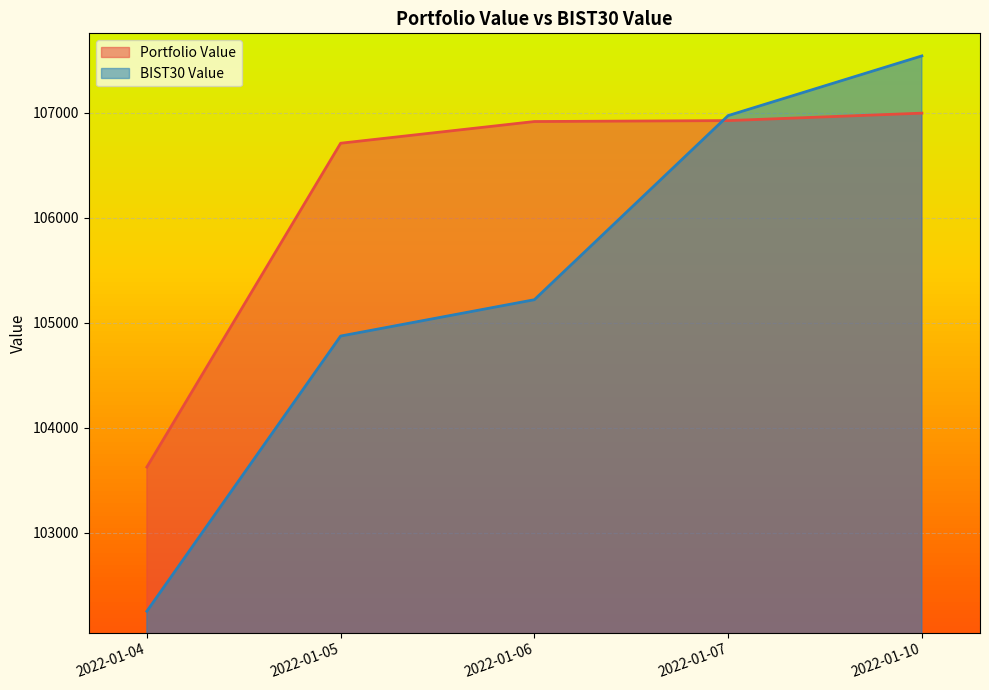

Which series has the largest total across all categories?

Portfolio Value